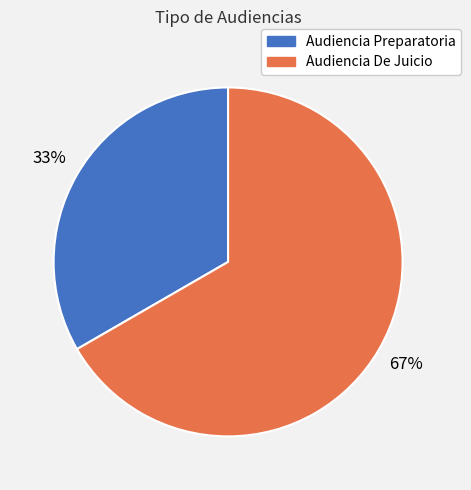

Is it true that Audiencia Preparatoria is 33% of the pie?

True